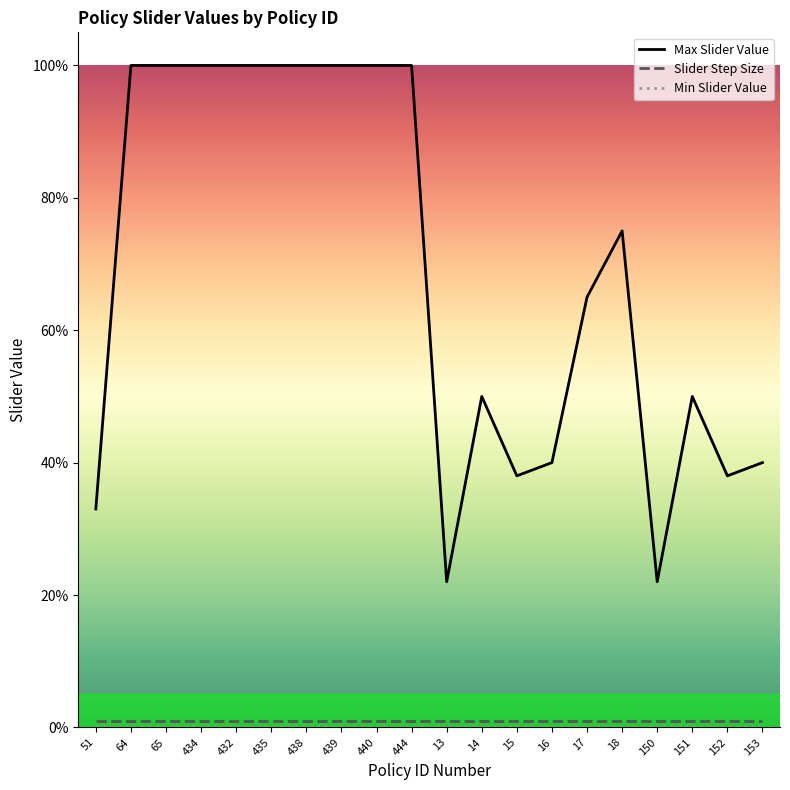

Does the chart have visible grid lines?

No